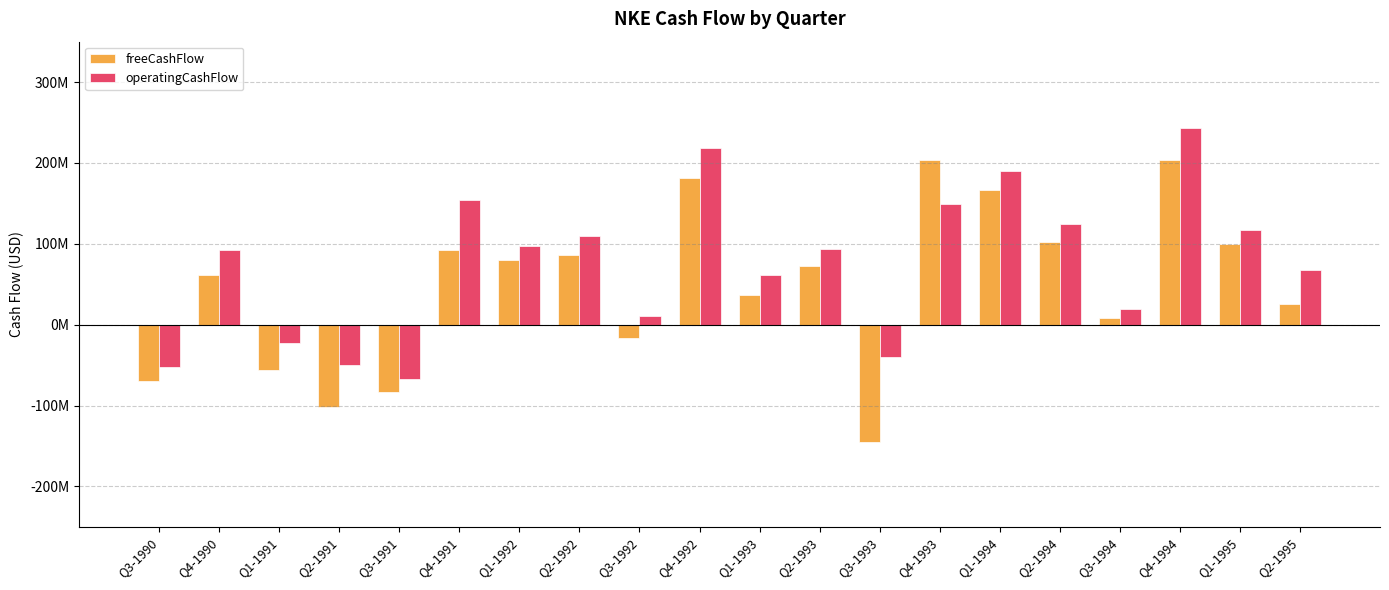

Reading left to right, transcribe all the data shown in this chart.

freeCashFlow: Q3-1990=-70000000	Q4-1990=60900000	Q1-1991=-56500000	Q2-1991=-102300000	Q3-1991=-83800000	Q4-1991=92000000	Q1-1992=79400000	Q2-1992=86500000	Q3-1992=-16700000	Q4-1992=180900000	Q1-1993=37200000	Q2-1993=72600000	Q3-1993=-145400000	Q4-1993=203900000	Q1-1994=167000000	Q2-1994=102000000	Q3-1994=8800000	Q4-1994=203400000	Q1-1995=99300000	Q2-1995=26100000
operatingCashFlow: Q3-1990=-51700000	Q4-1990=92900000	Q1-1991=-23200000	Q2-1991=-50000000	Q3-1991=-66900000	Q4-1991=154300000	Q1-1992=97300000	Q2-1992=109800000	Q3-1992=10500000	Q4-1992=219000000	Q1-1993=61900000	Q2-1993=94200000	Q3-1993=-39600000	Q4-1993=148800000	Q1-1994=189700000	Q2-1994=124900000	Q3-1994=18900000	Q4-1994=243000000	Q1-1995=117400000	Q2-1995=68000000